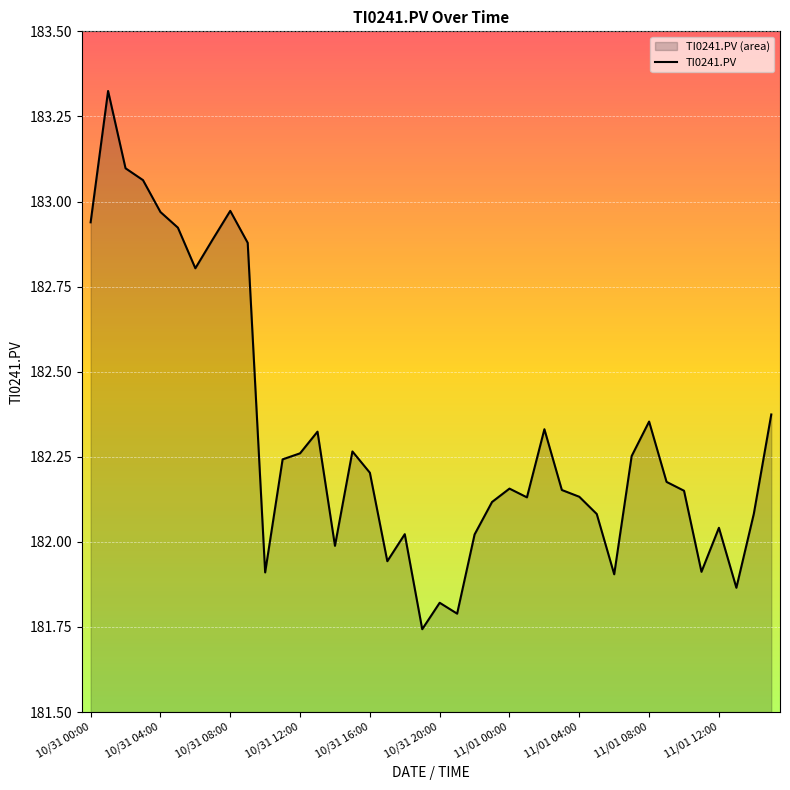

How many lines are shown in the chart?

1